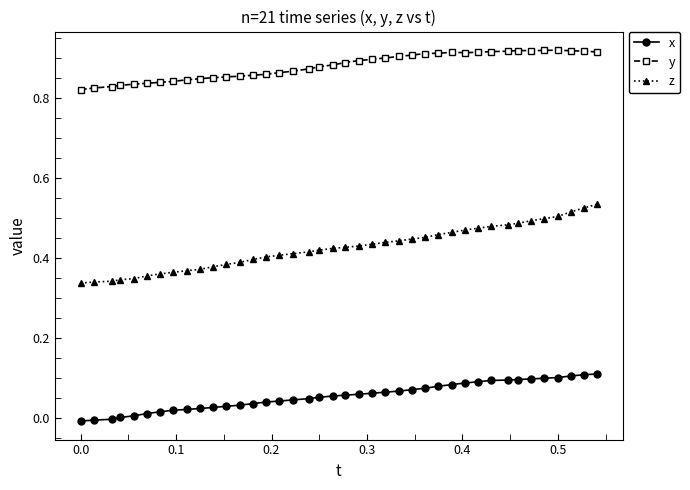

True or false: y and z cross at least once.

False